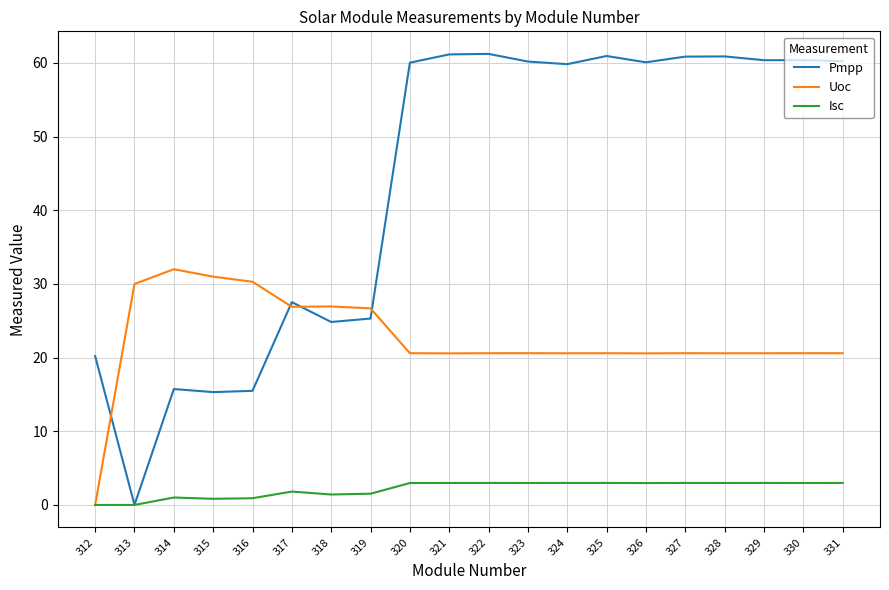

Is it true that Pmpp equals 37.9 at 330?

False